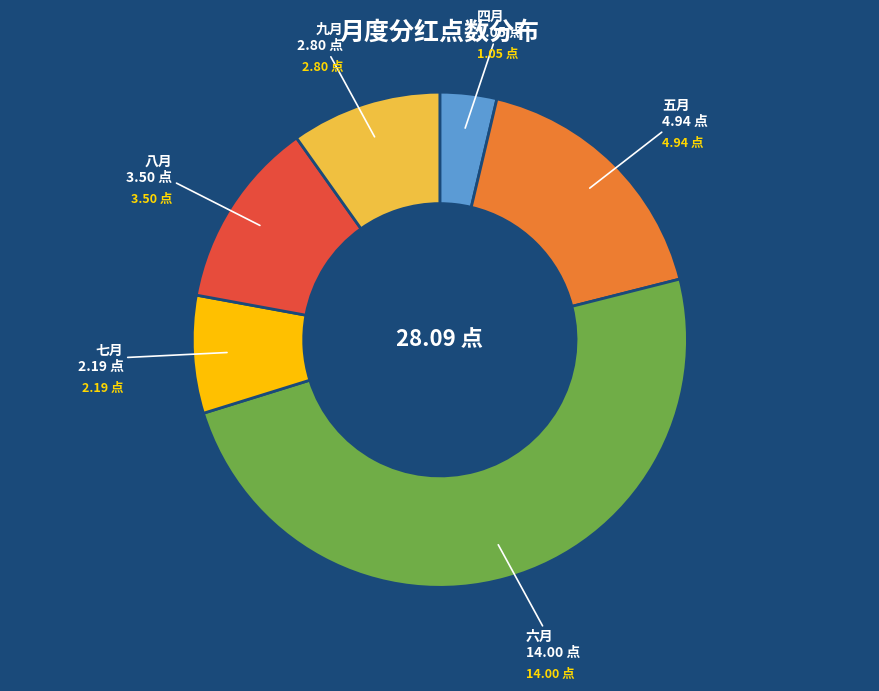

Is it true that 六月 is 49% of the pie?

True